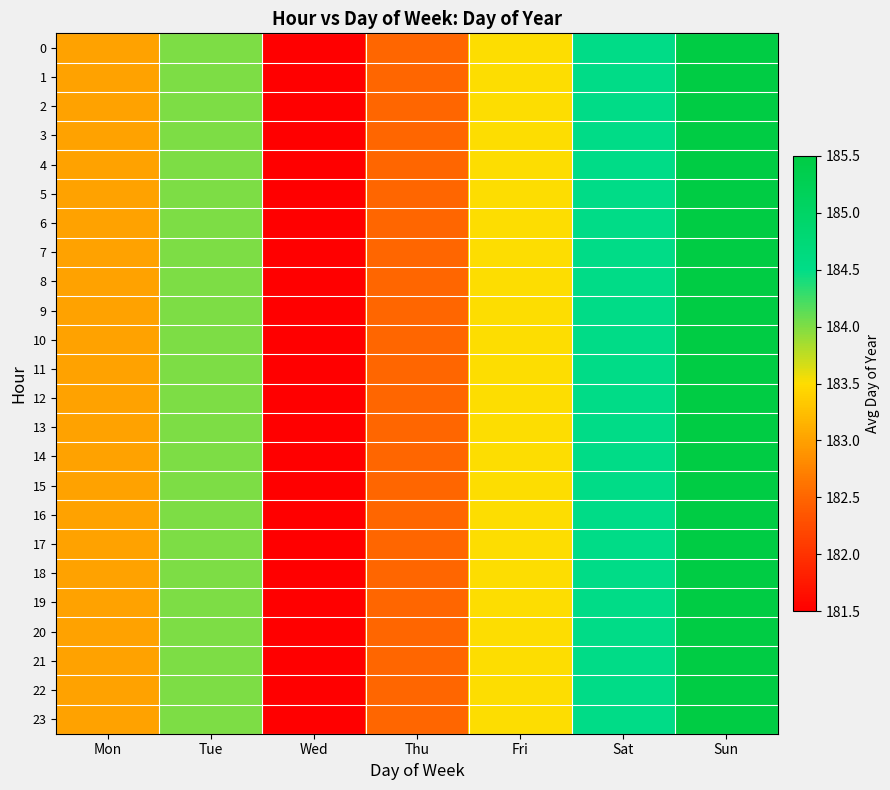

Reading right to left, extract all data points from this chart.

0: Sun=185.5	Sat=184.5	Fri=183.5	Thu=182.5	Wed=181.5	Tue=184.0	Mon=183.0
1: Sun=185.5	Sat=184.5	Fri=183.5	Thu=182.5	Wed=181.5	Tue=184.0	Mon=183.0
2: Sun=185.5	Sat=184.5	Fri=183.5	Thu=182.5	Wed=181.5	Tue=184.0	Mon=183.0
3: Sun=185.5	Sat=184.5	Fri=183.5	Thu=182.5	Wed=181.5	Tue=184.0	Mon=183.0
4: Sun=185.5	Sat=184.5	Fri=183.5	Thu=182.5	Wed=181.5	Tue=184.0	Mon=183.0
5: Sun=185.5	Sat=184.5	Fri=183.5	Thu=182.5	Wed=181.5	Tue=184.0	Mon=183.0
6: Sun=185.5	Sat=184.5	Fri=183.5	Thu=182.5	Wed=181.5	Tue=184.0	Mon=183.0
7: Sun=185.5	Sat=184.5	Fri=183.5	Thu=182.5	Wed=181.5	Tue=184.0	Mon=183.0
8: Sun=185.5	Sat=184.5	Fri=183.5	Thu=182.5	Wed=181.5	Tue=184.0	Mon=183.0
9: Sun=185.5	Sat=184.5	Fri=183.5	Thu=182.5	Wed=181.5	Tue=184.0	Mon=183.0
10: Sun=185.5	Sat=184.5	Fri=183.5	Thu=182.5	Wed=181.5	Tue=184.0	Mon=183.0
11: Sun=185.5	Sat=184.5	Fri=183.5	Thu=182.5	Wed=181.5	Tue=184.0	Mon=183.0
12: Sun=185.5	Sat=184.5	Fri=183.5	Thu=182.5	Wed=181.5	Tue=184.0	Mon=183.0
13: Sun=185.5	Sat=184.5	Fri=183.5	Thu=182.5	Wed=181.5	Tue=184.0	Mon=183.0
14: Sun=185.5	Sat=184.5	Fri=183.5	Thu=182.5	Wed=181.5	Tue=184.0	Mon=183.0
15: Sun=185.5	Sat=184.5	Fri=183.5	Thu=182.5	Wed=181.5	Tue=184.0	Mon=183.0
16: Sun=185.5	Sat=184.5	Fri=183.5	Thu=182.5	Wed=181.5	Tue=184.0	Mon=183.0
17: Sun=185.5	Sat=184.5	Fri=183.5	Thu=182.5	Wed=181.5	Tue=184.0	Mon=183.0
18: Sun=185.5	Sat=184.5	Fri=183.5	Thu=182.5	Wed=181.5	Tue=184.0	Mon=183.0
19: Sun=185.5	Sat=184.5	Fri=183.5	Thu=182.5	Wed=181.5	Tue=184.0	Mon=183.0
20: Sun=185.5	Sat=184.5	Fri=183.5	Thu=182.5	Wed=181.5	Tue=184.0	Mon=183.0
21: Sun=185.5	Sat=184.5	Fri=183.5	Thu=182.5	Wed=181.5	Tue=184.0	Mon=183.0
22: Sun=185.5	Sat=184.5	Fri=183.5	Thu=182.5	Wed=181.5	Tue=184.0	Mon=183.0
23: Sun=185.5	Sat=184.5	Fri=183.5	Thu=182.5	Wed=181.5	Tue=184.0	Mon=183.0